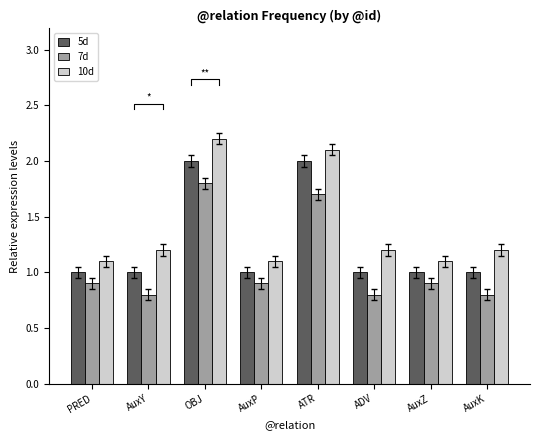

List the series in order of their peak value, highest first.

10d, 5d, 7d